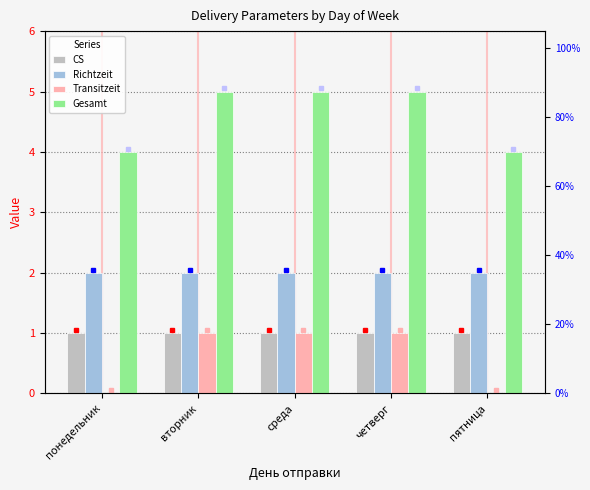

Between среда and четверг, which is larger?

среда